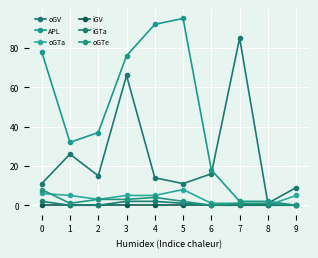

Reading left to right, transcribe all the data shown in this chart.

oGV: 11	26	15	66	14	11	16	85	1	9
APL: 78	32	37	76	92	95	18	2	2	0
oGTa: 6	5	3	5	5	8	1	1	0	5
iGV: 0	0	0	0	0	0	0	0	0	0
iGTa: 2	0	0	2	2	1	0	0	0	0
oGTe: 8	1	3	3	4	2	0	1	1	0